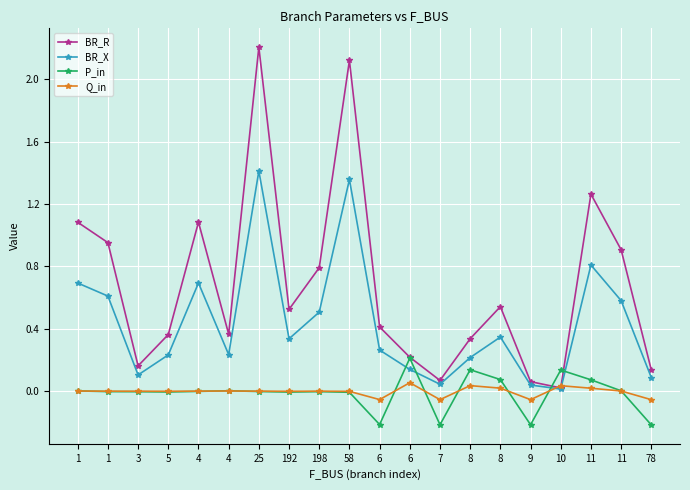

Count the number of data series in this chart.

4